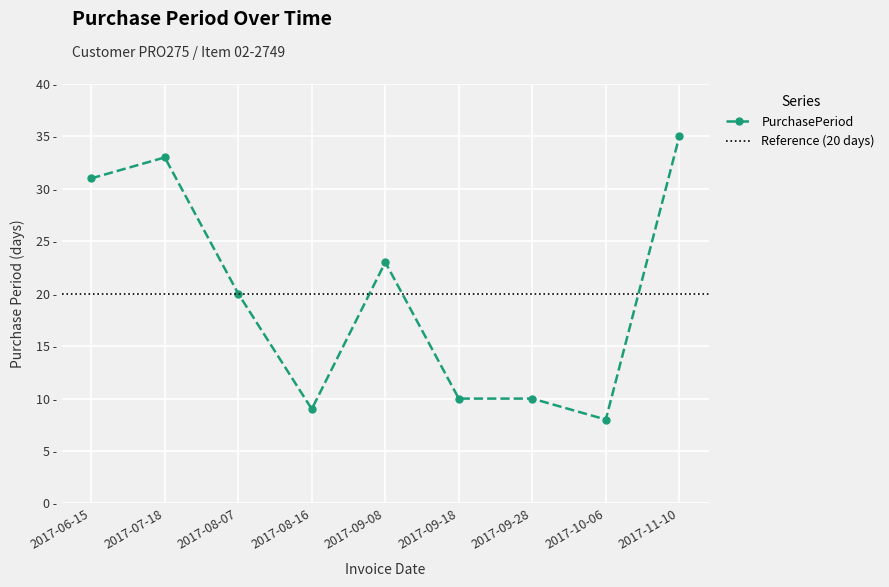

List the labels in order of value, smallest first.

2017-10-06, 2017-08-16, 2017-09-18, 2017-09-28, 2017-08-07, 2017-09-08, 2017-06-15, 2017-07-18, 2017-11-10